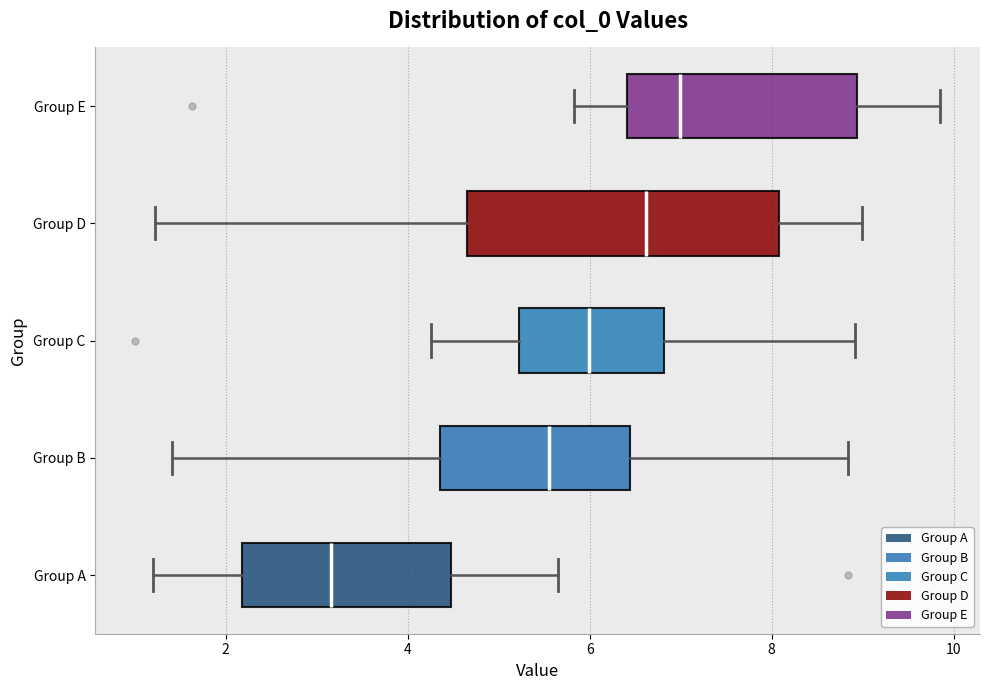

Where does the left whisker of the box for Group D end on the x-axis? The values are not printed on the chart, so give them approximately, as read against the axis.

1.2